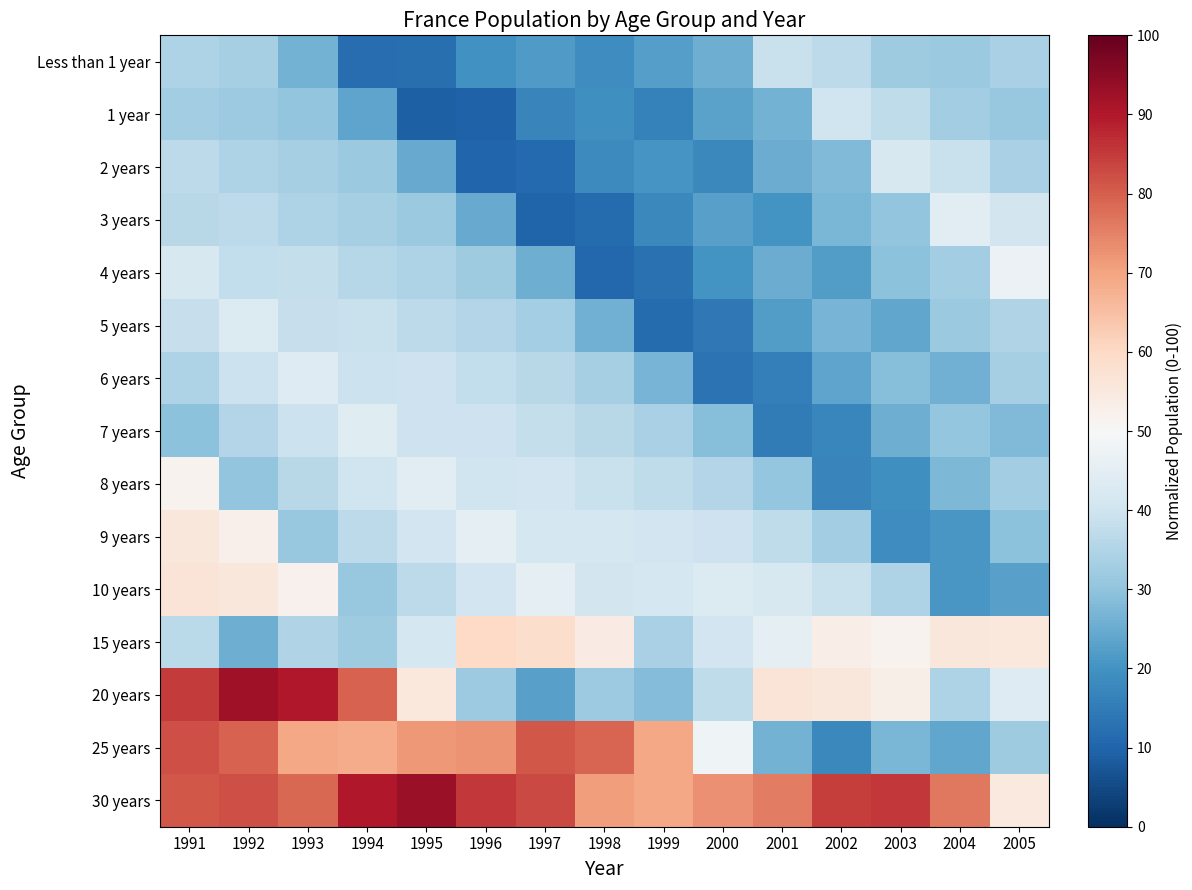

Which series has the largest range (max minus min)?

20 years